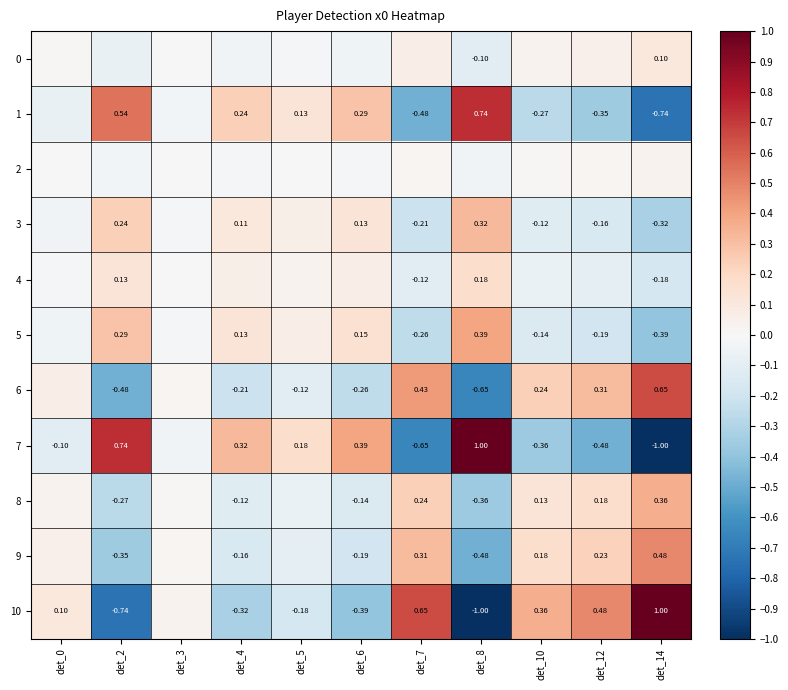

Which series has the largest total across all categories?

10